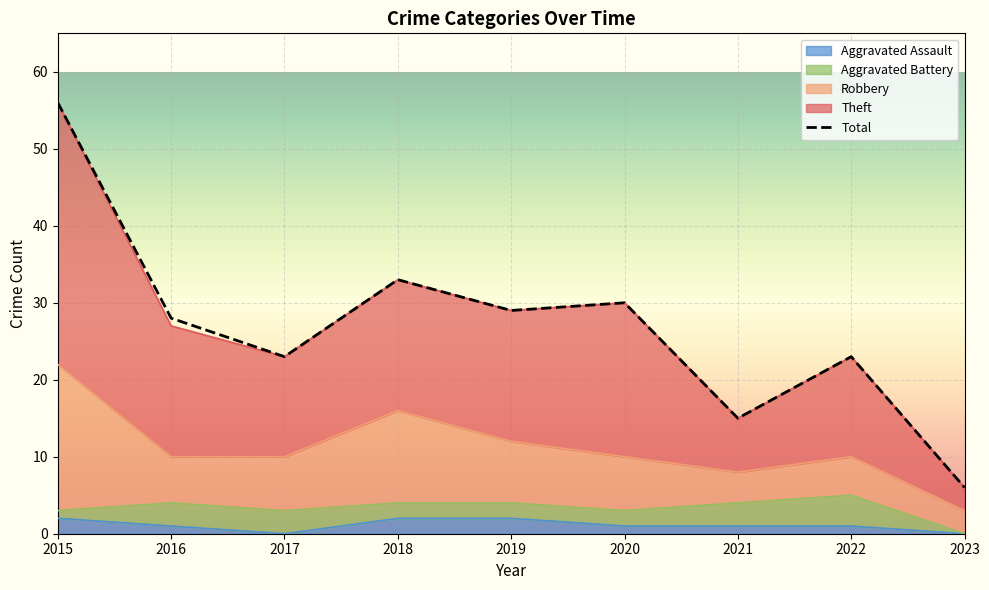

What is the value of the 2nd point from the left?

28